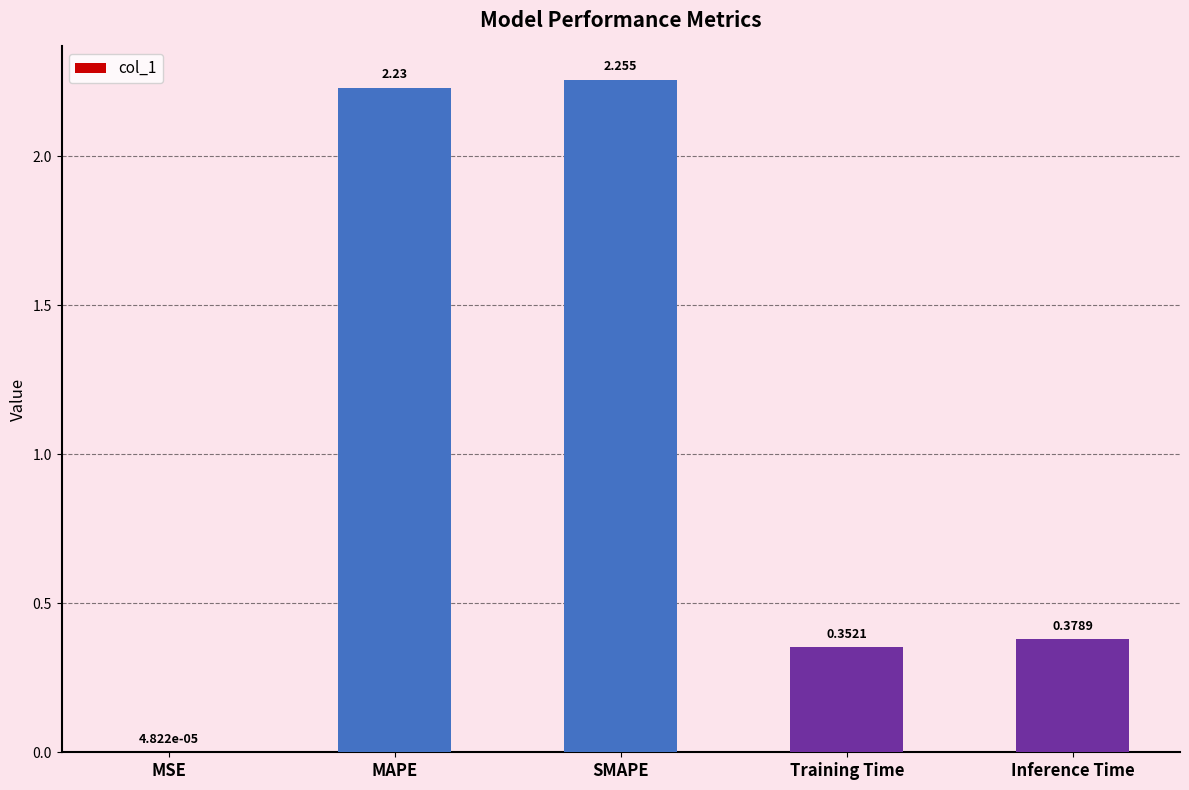

At which label is the value closest to 1?

Inference Time